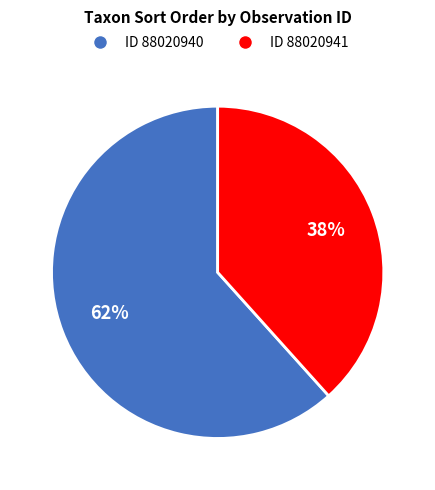

Is there a majority slice in this chart?

Yes